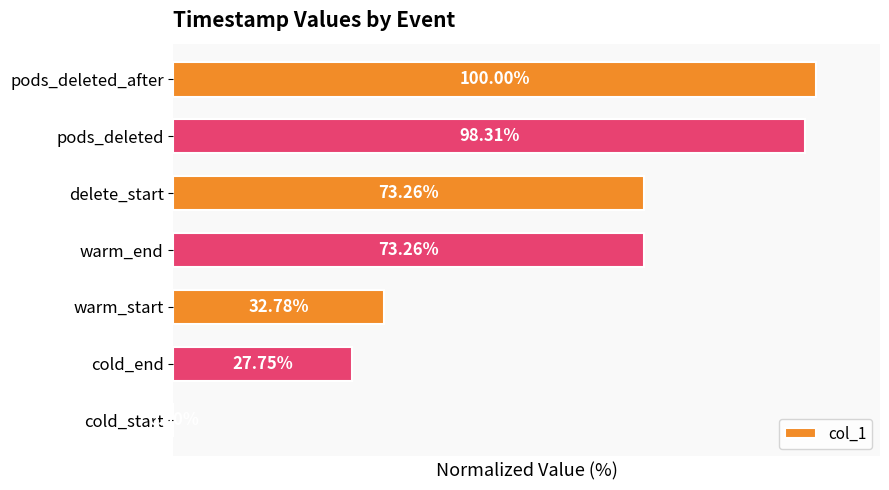

Which label corresponds to the largest value in the chart?

pods_deleted_after